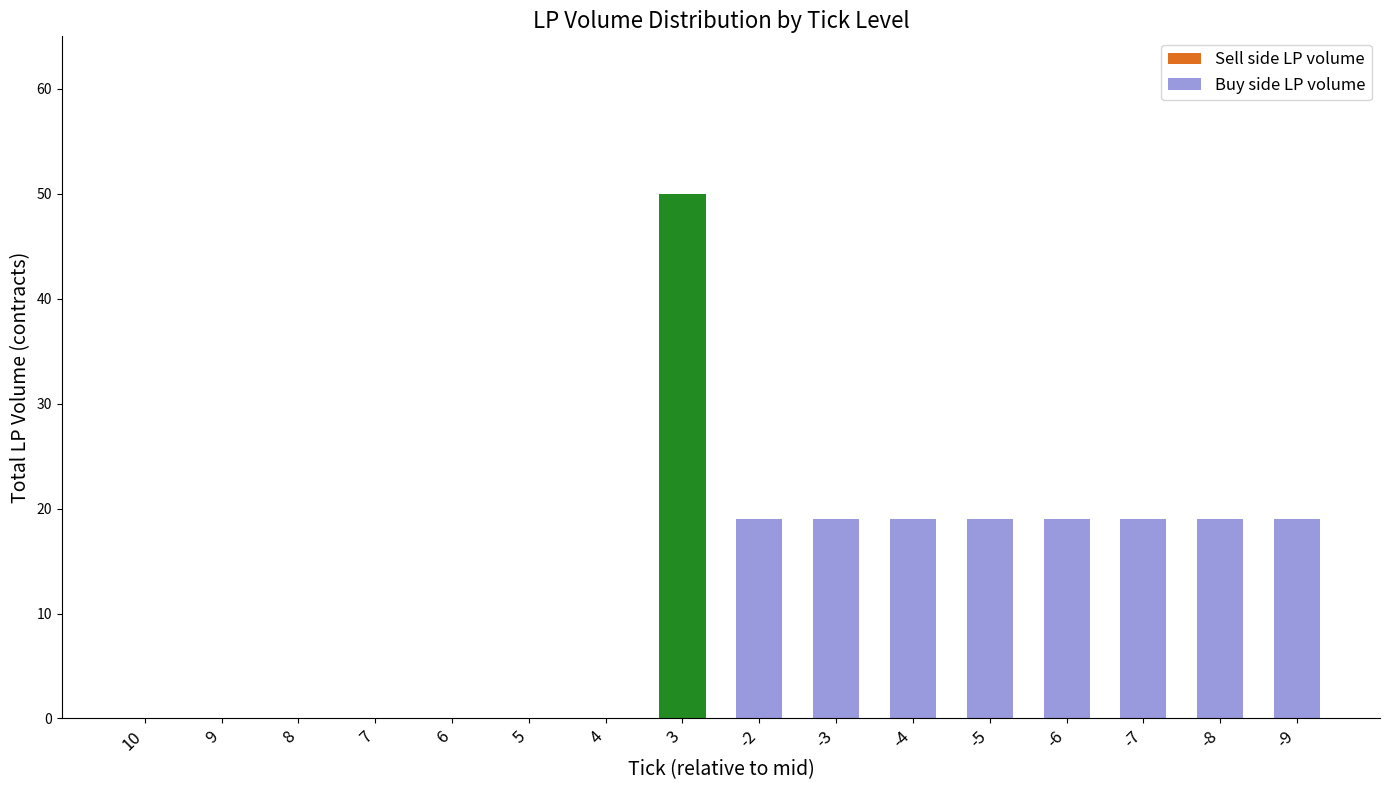

Rank the series at tick 8 from highest to lowest value.

Total LP volume (buy side), Total LP volume (sell side)